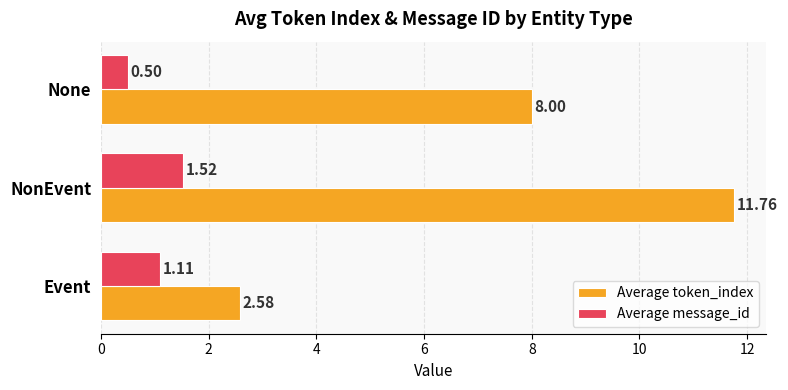

What is the average value of the Average message_id series?

1.0